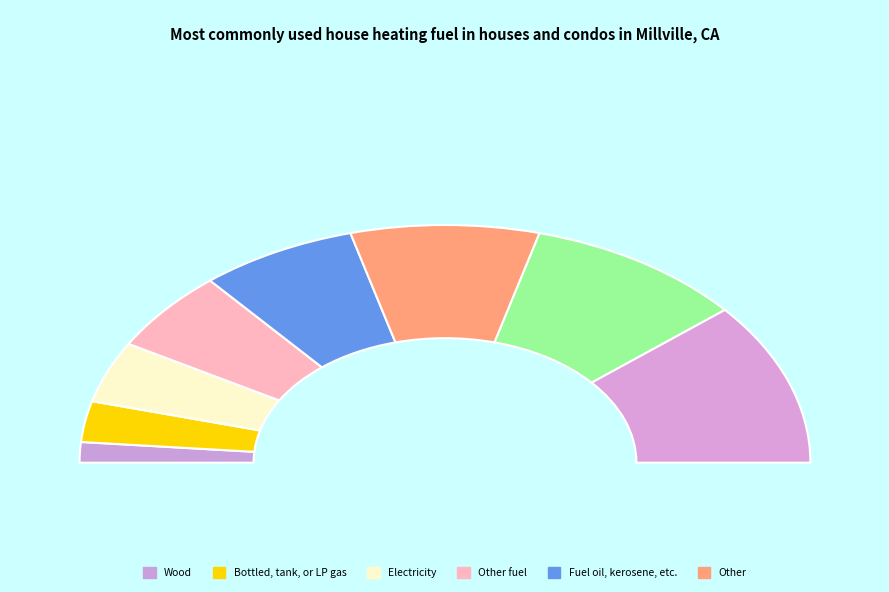

To the nearest percent, what is the average slice percentage?

12%